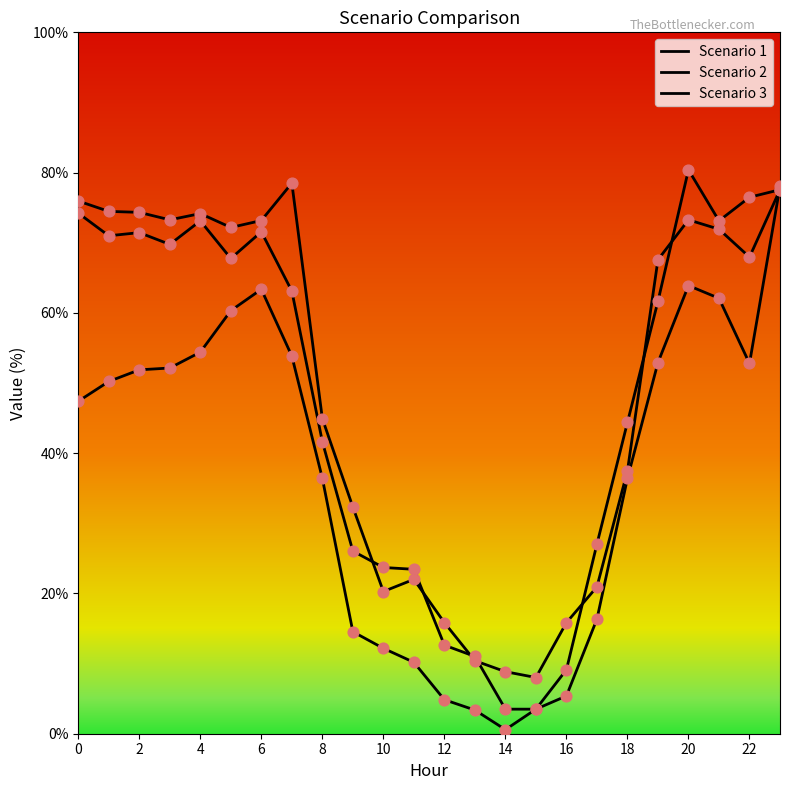

At which category is the sum across all series the highest?

23